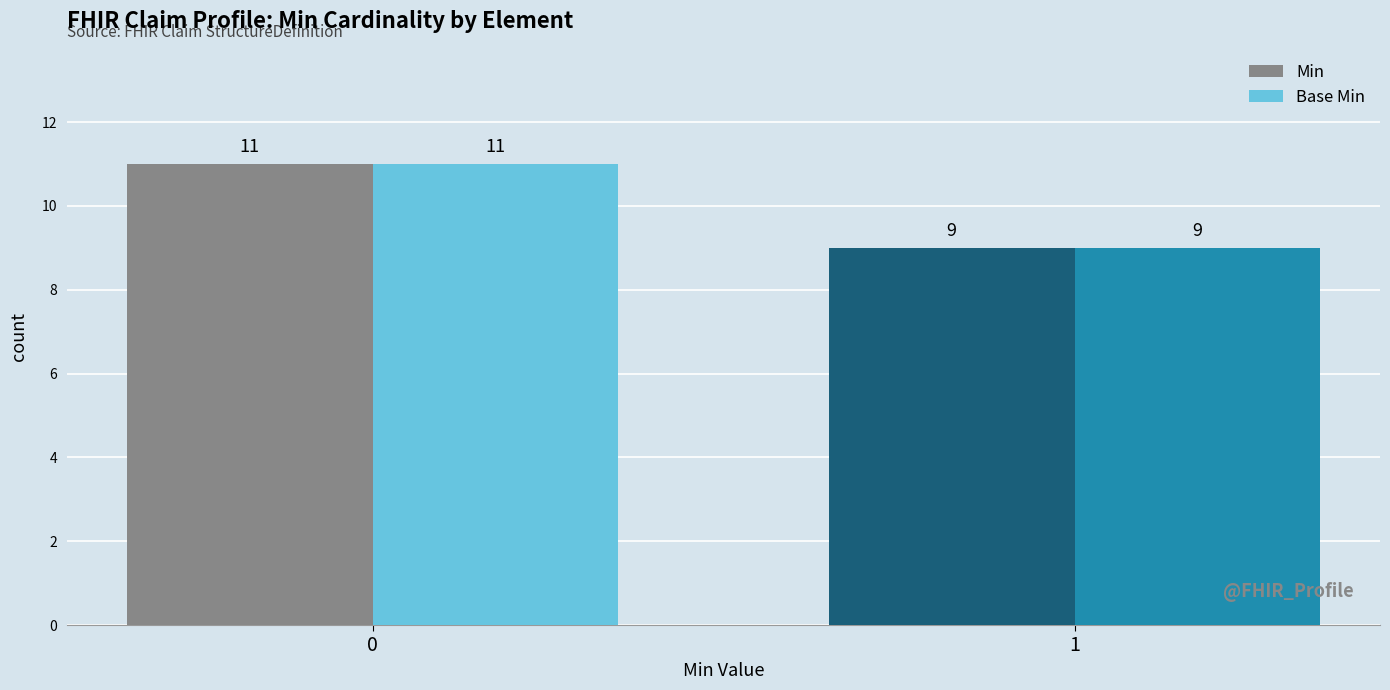

What is the total value across all series at 0?

22